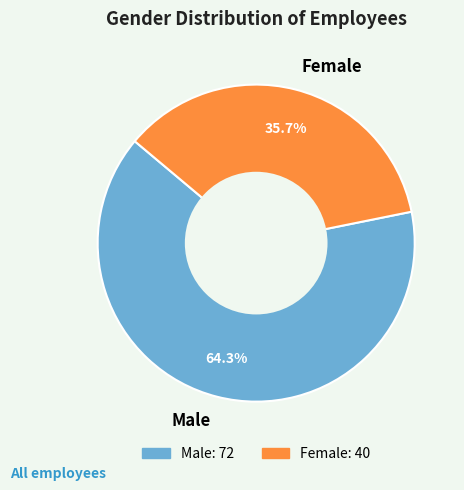

Is the sum of Female and Male greater than half?

Yes